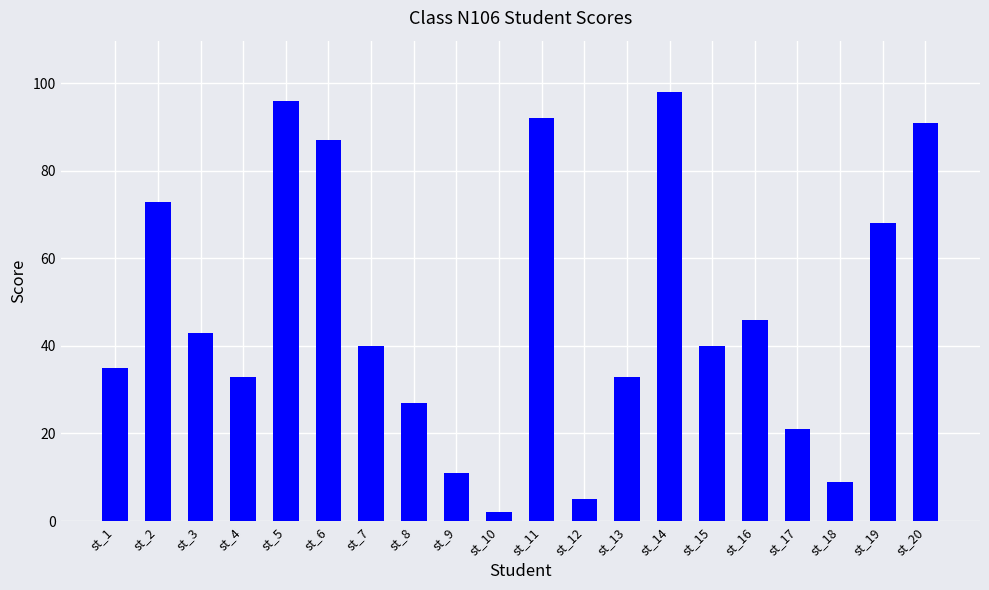

Which category has the lowest value across all series?

st_10